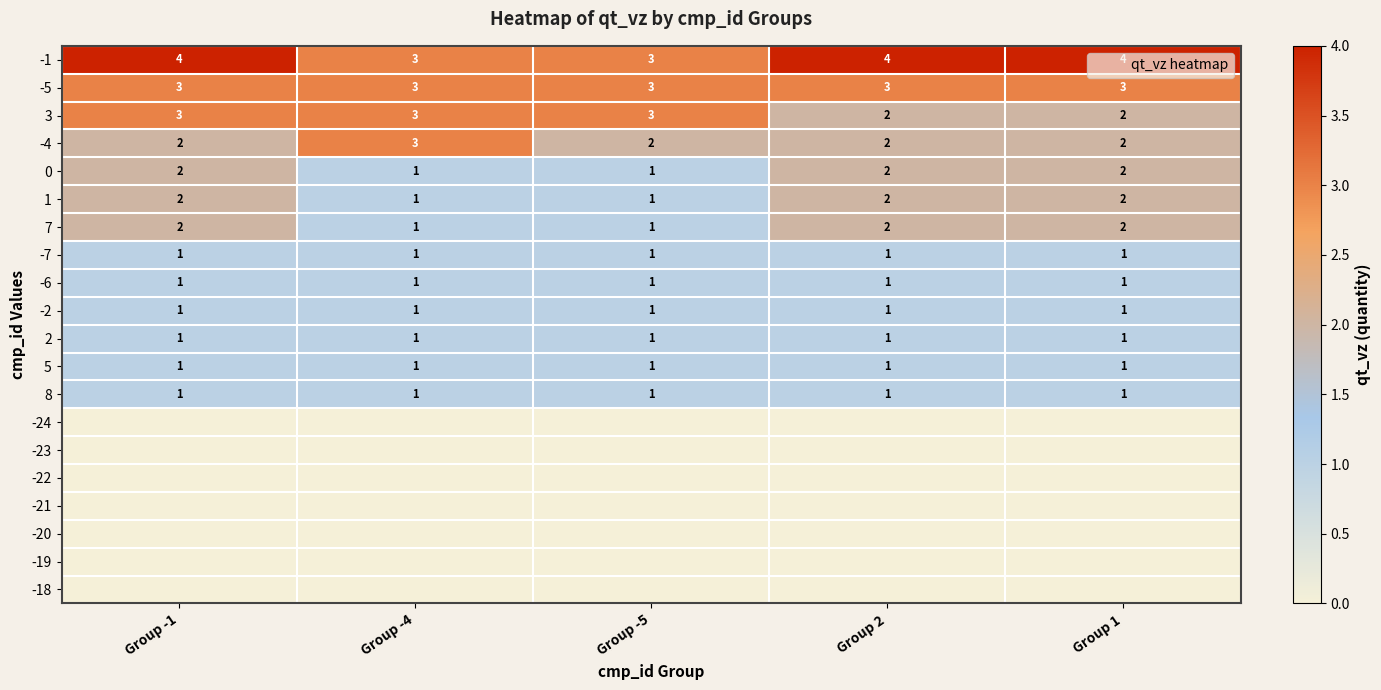

Rank the categories by 3 value from highest to lowest.

Group -1, Group -4, Group -5, Group 2, Group 1